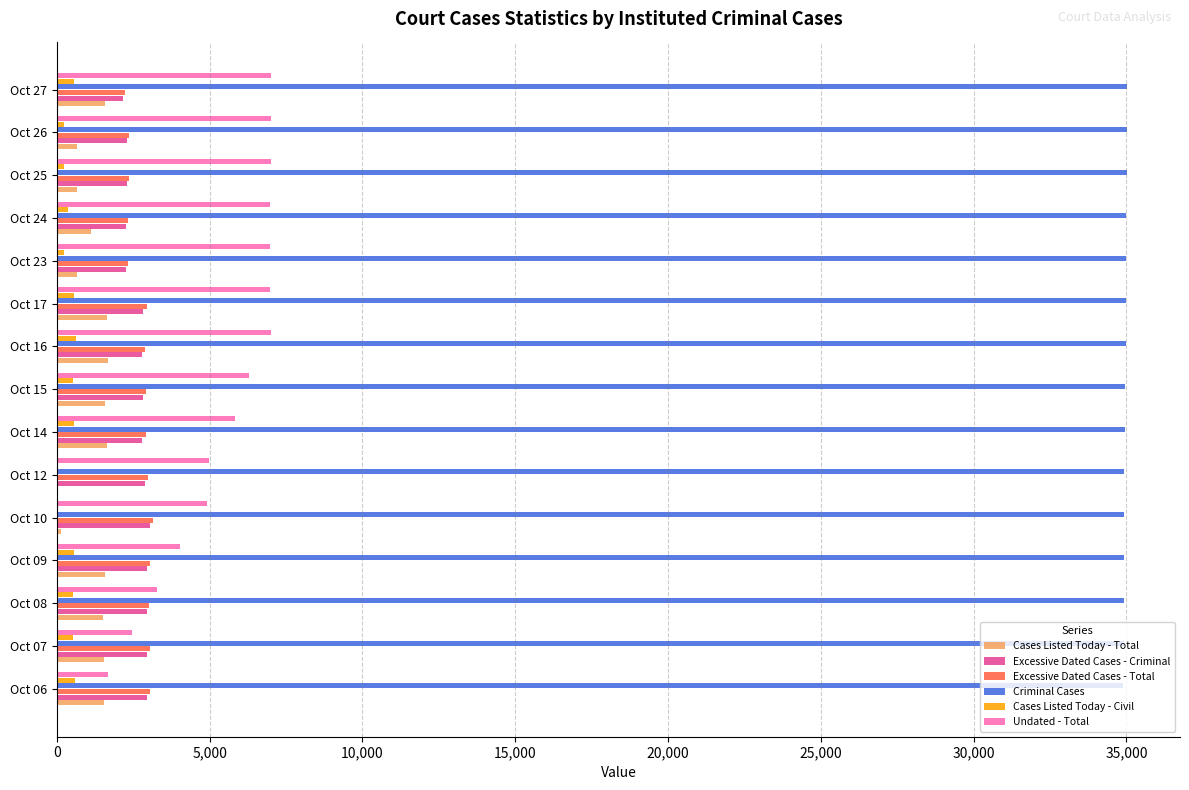

Between Oct 07 and Oct 23, which series saw the biggest shift?

Undated - Total